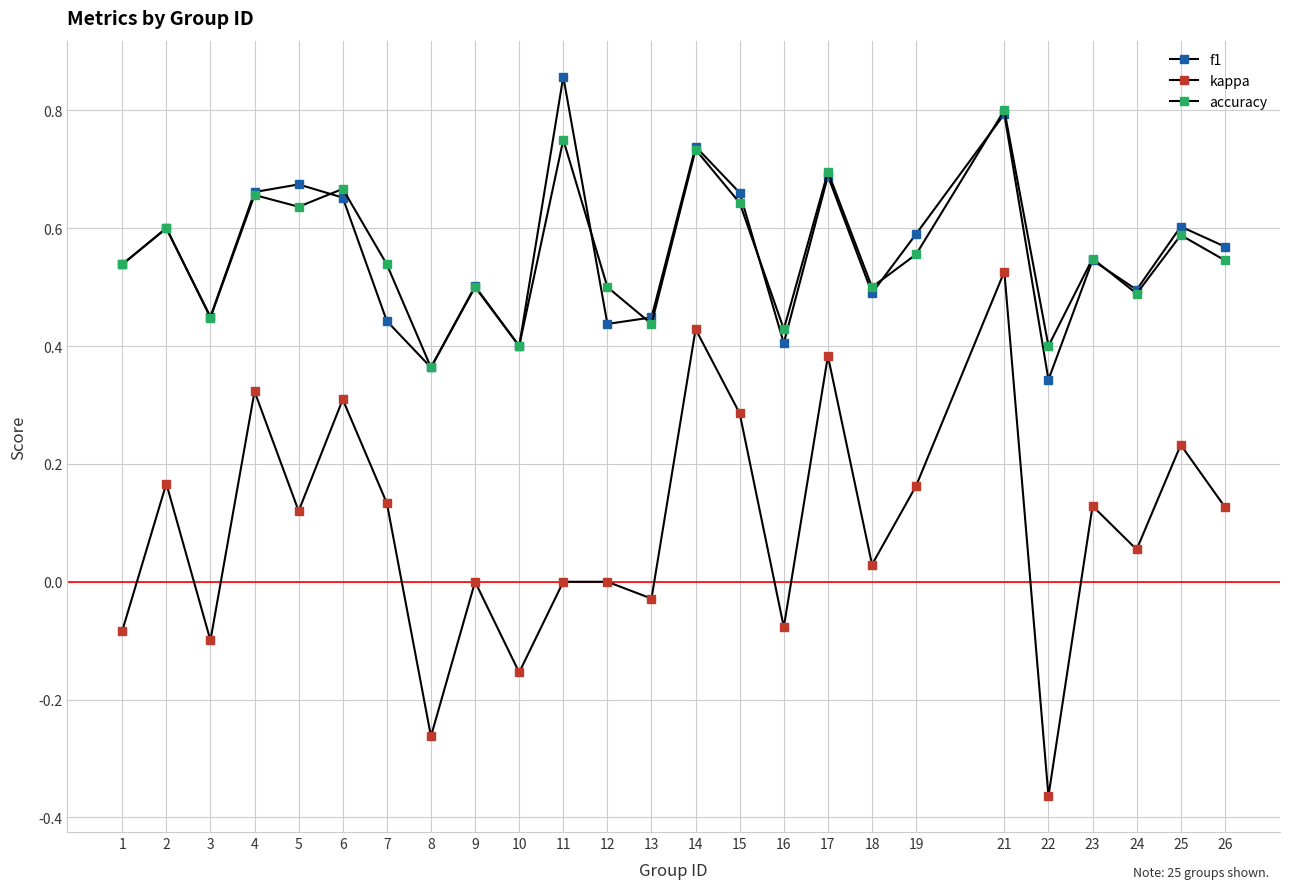

What is the value of the accuracy point at the 24th from the left?

0.6